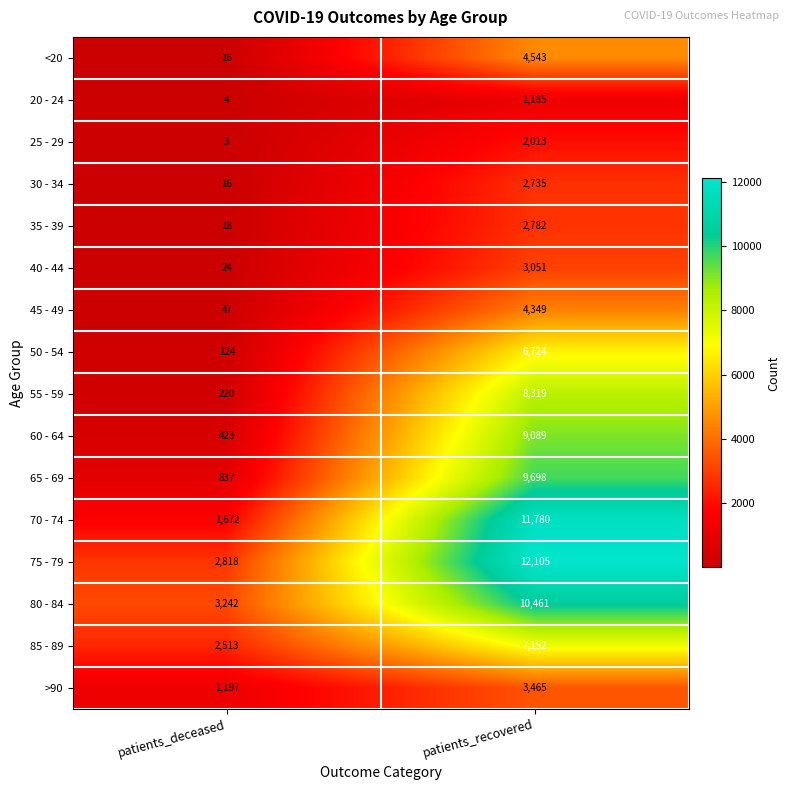

At which category does the chart reach its minimum across all series?

patients_deceased